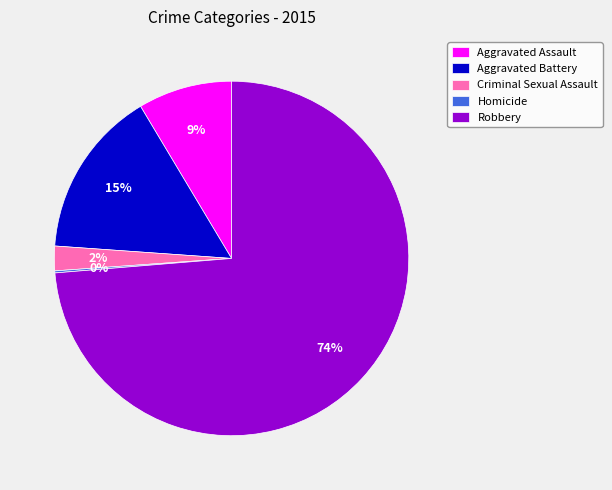

To the nearest percent, what portion does Aggravated Battery represent?

15%